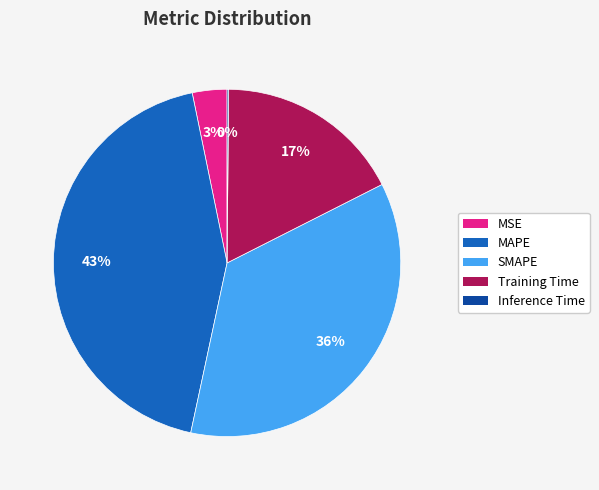

To the nearest percent, what is the average slice percentage?

20%